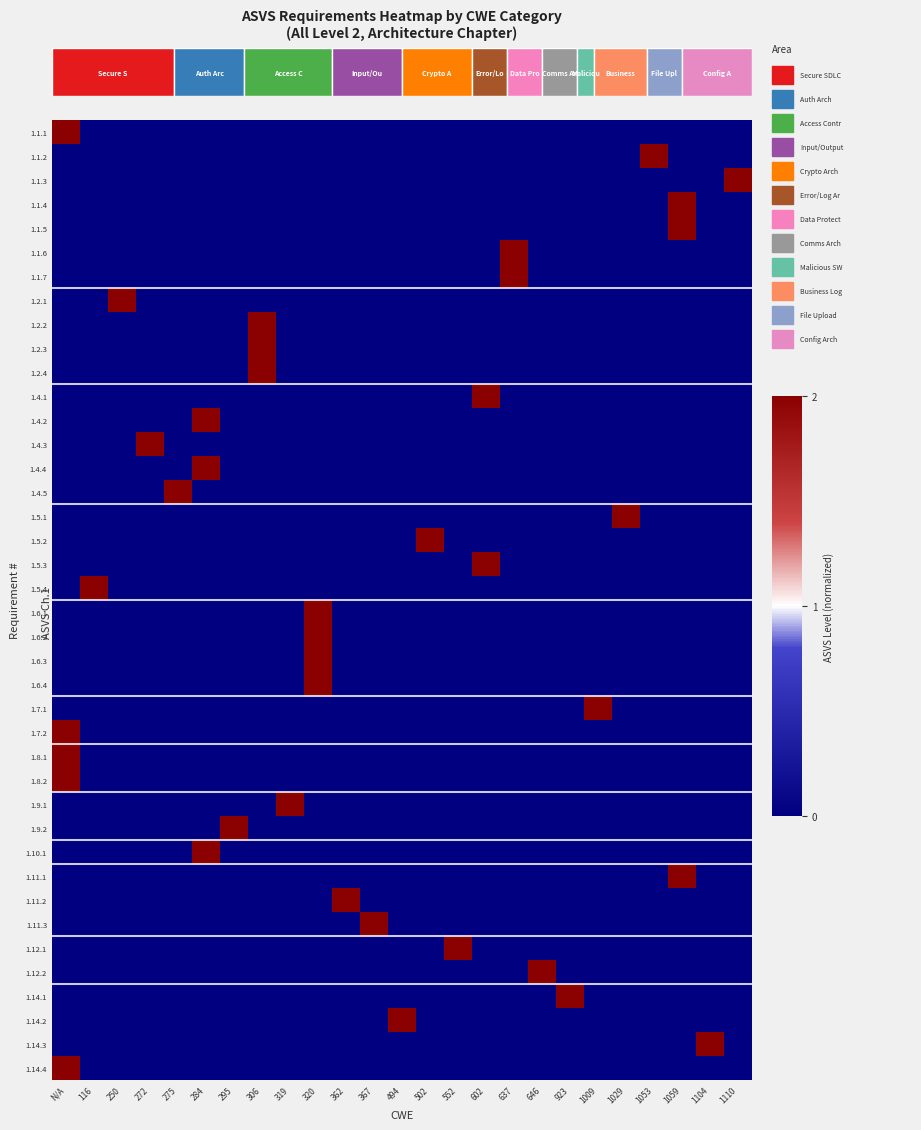

Is it true that row_15 equals 0 at 13?

False